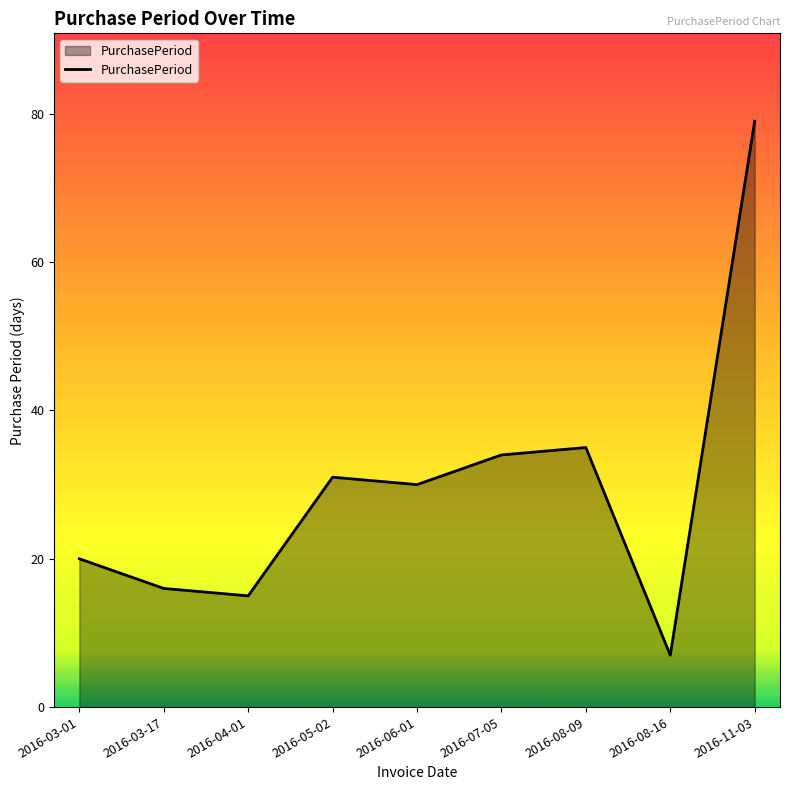

What position from the left is 2016-07-05?

6